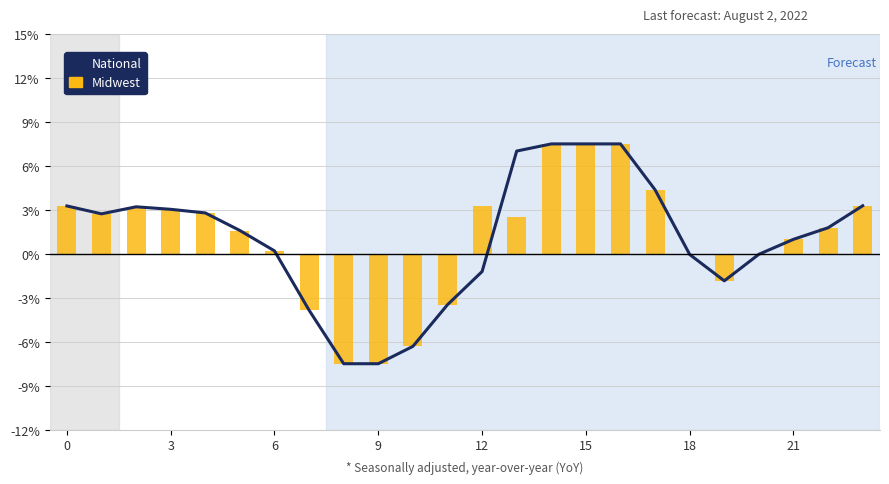

How many distinct data groups are displayed?

2